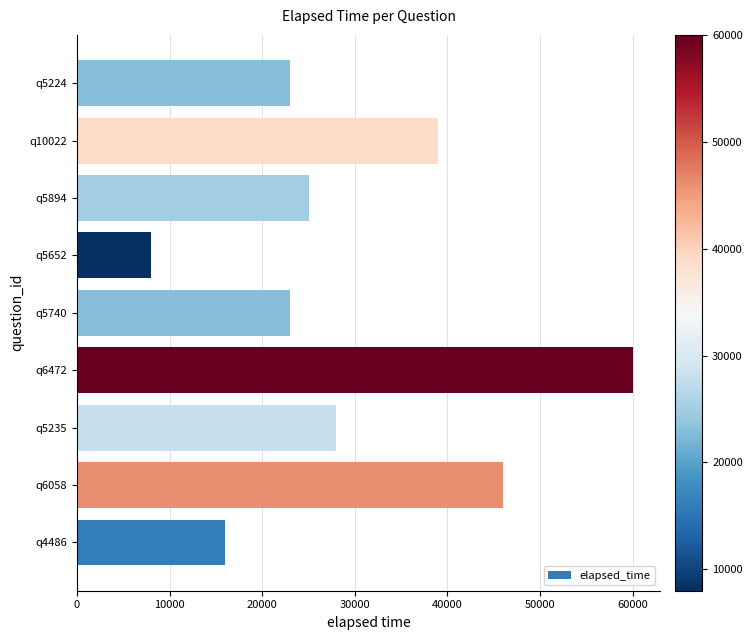

What is the ratio of the value at q5894 to the value at q6058?

0.5